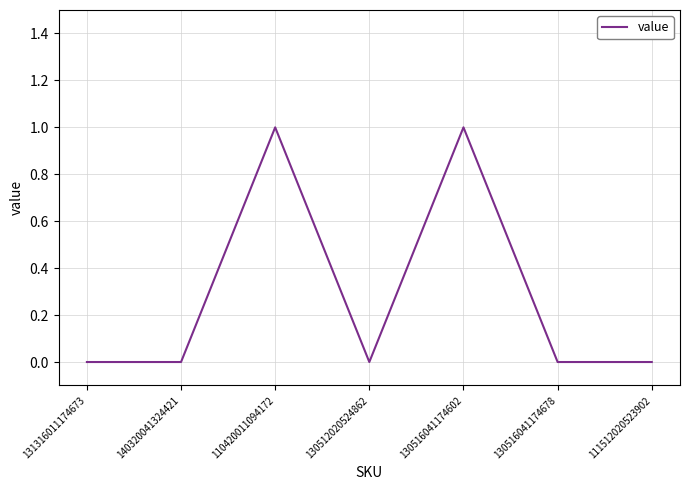

Reading left to right, transcribe all the data shown in this chart.

131316011174673=0	140320041324421=0	110420011094172=1	130512020524862=0	130516041174602=1	130516041174678=0	111512020523902=0